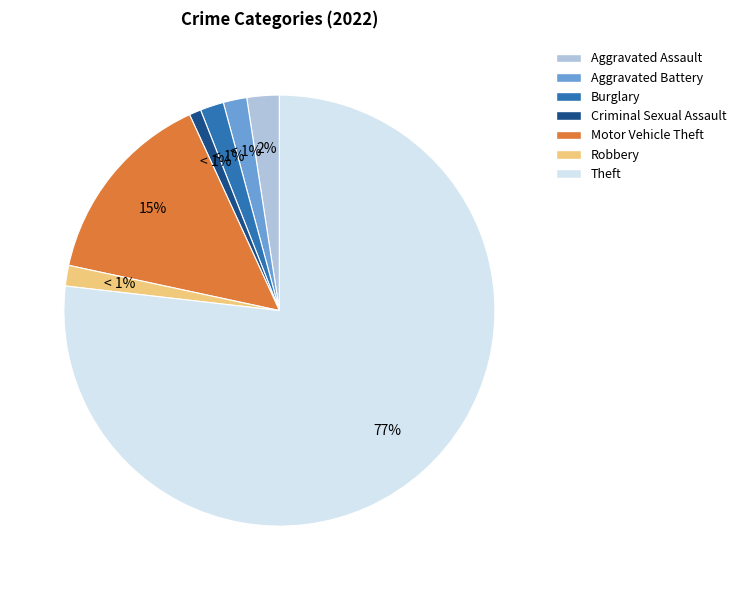

Which category has the biggest portion of the pie?

Theft